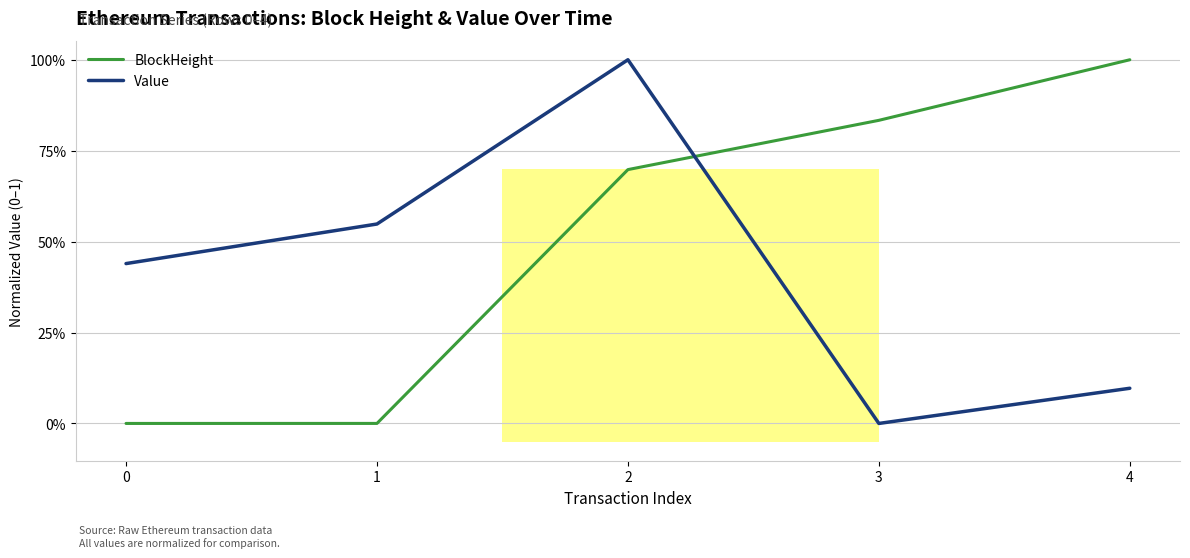

What is the difference between the maximum and minimum values in the Value series?

1.0